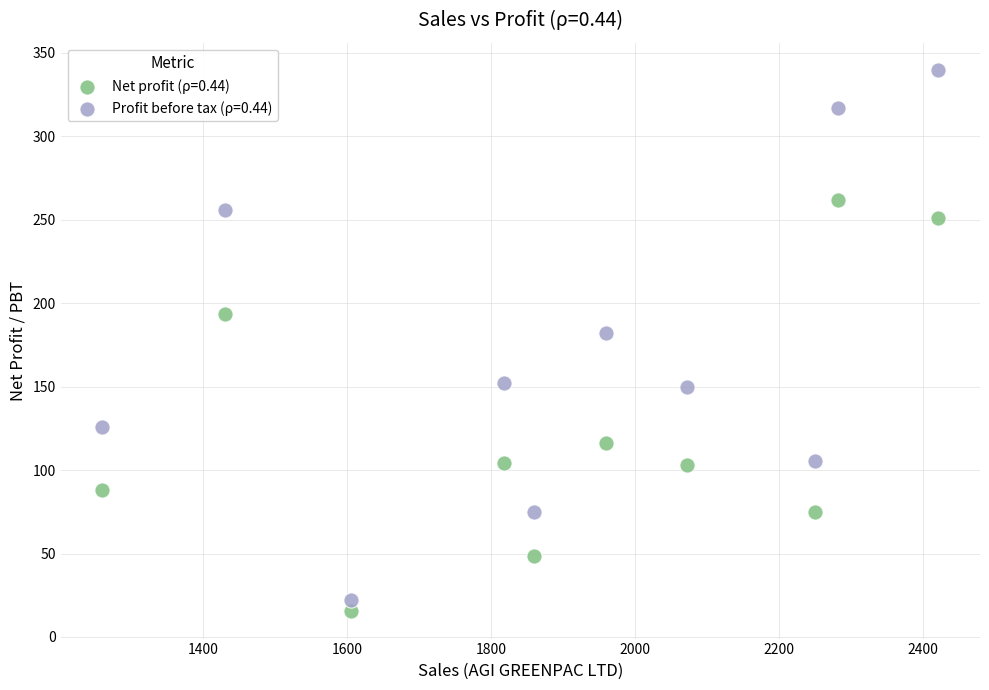

What are all the series names shown in the legend?

Net profit (ρ=0.44), Profit before tax (ρ=0.44)